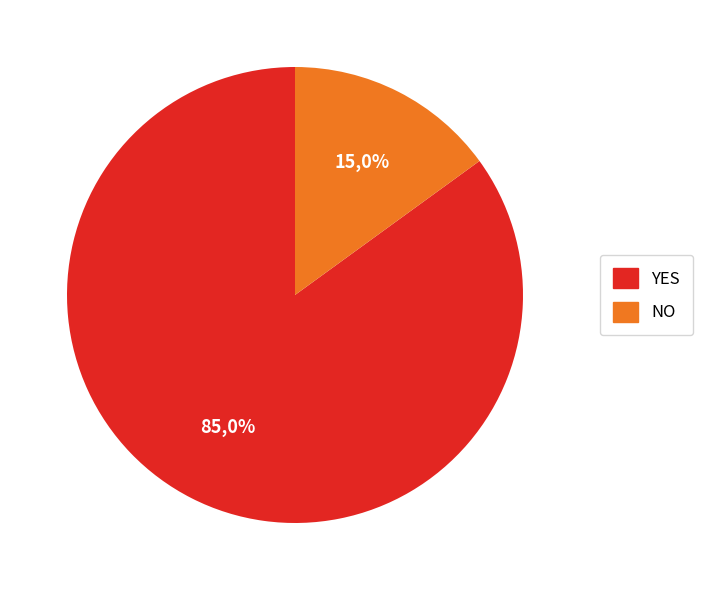

Rank the categories by value from lowest to highest.

NO, YES